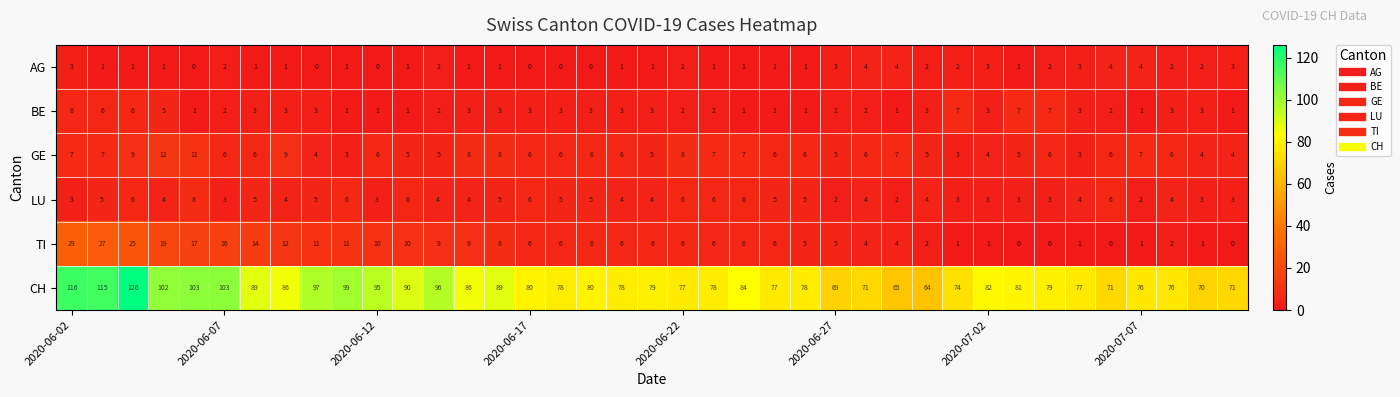

What is the difference between the maximum and minimum values in the TI series?

29